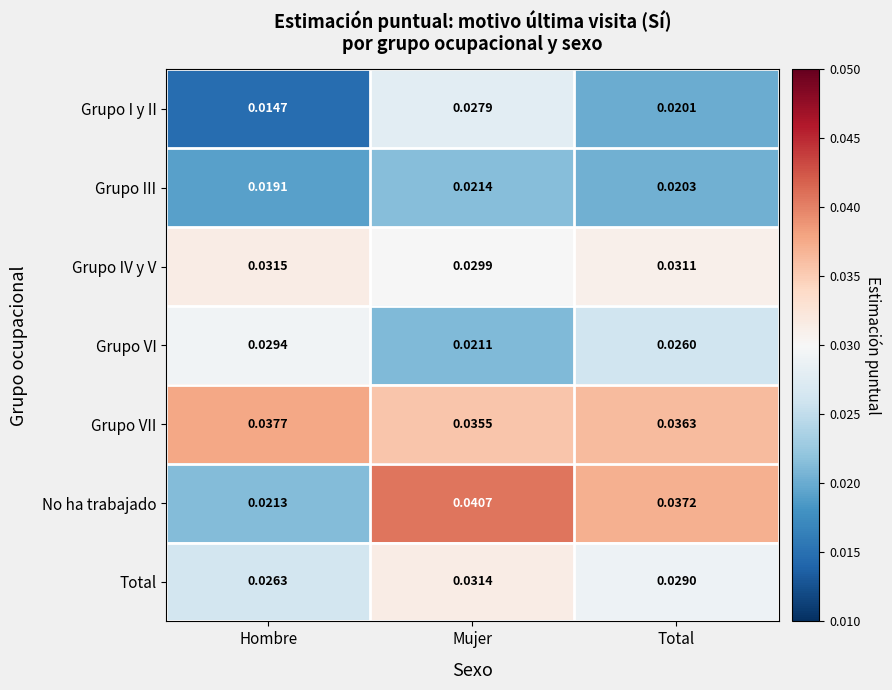

At Total, list the series in order from smallest to largest.

Grupo I y II, Grupo III, Grupo VI, Total, Grupo IV y V, Grupo VII, No ha trabajado